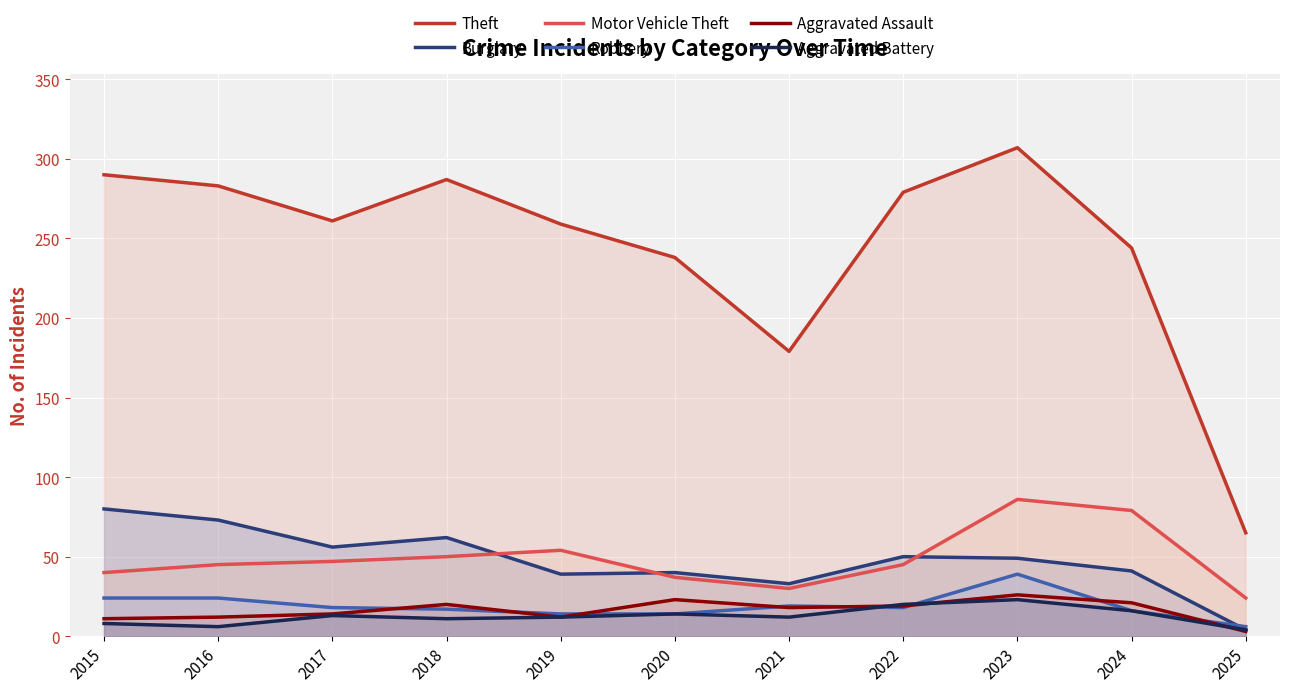

The value of Burglary at 2018 is 104. True or false?

False